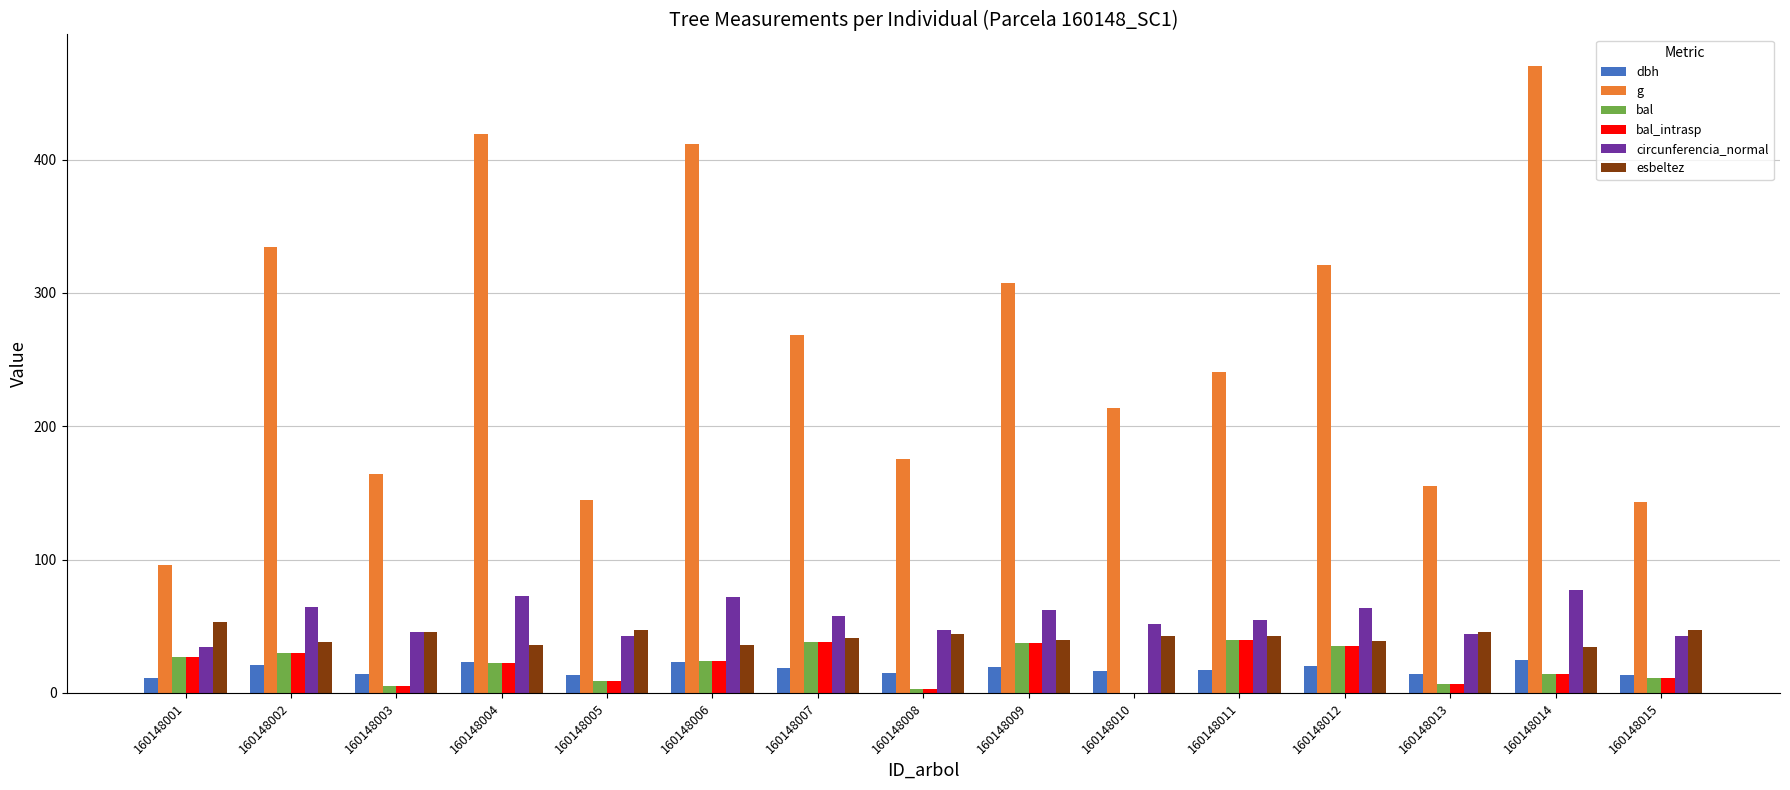

What is the greatest value displayed?

470.3